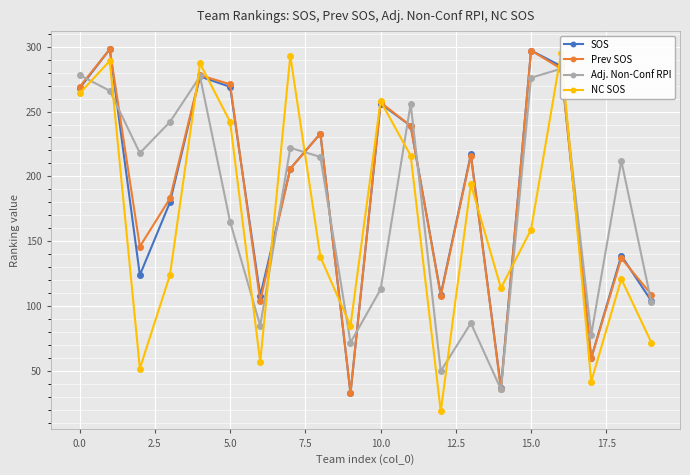

What is the maximum value for SOS?

298